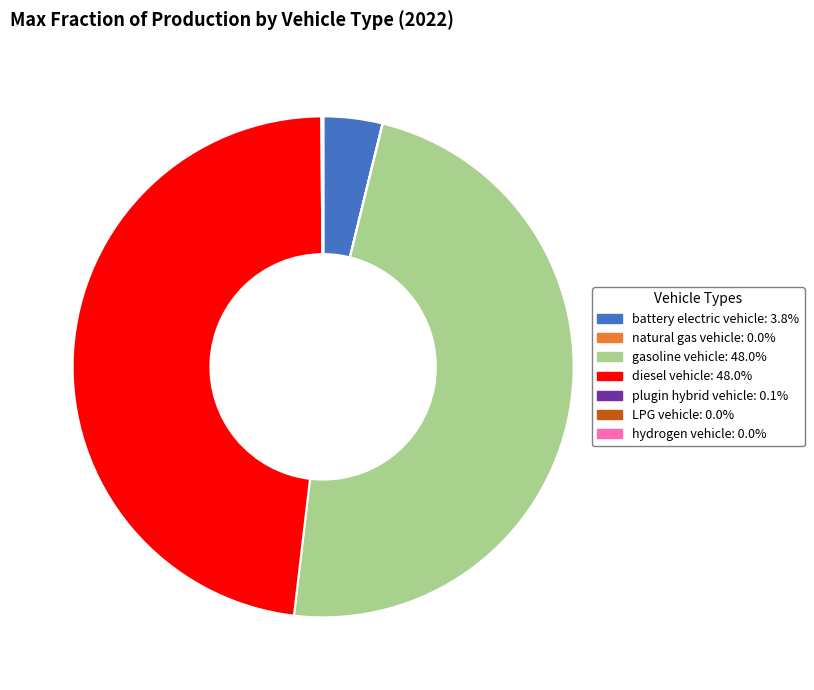

Is there any slice that represents more than half of the pie?

No